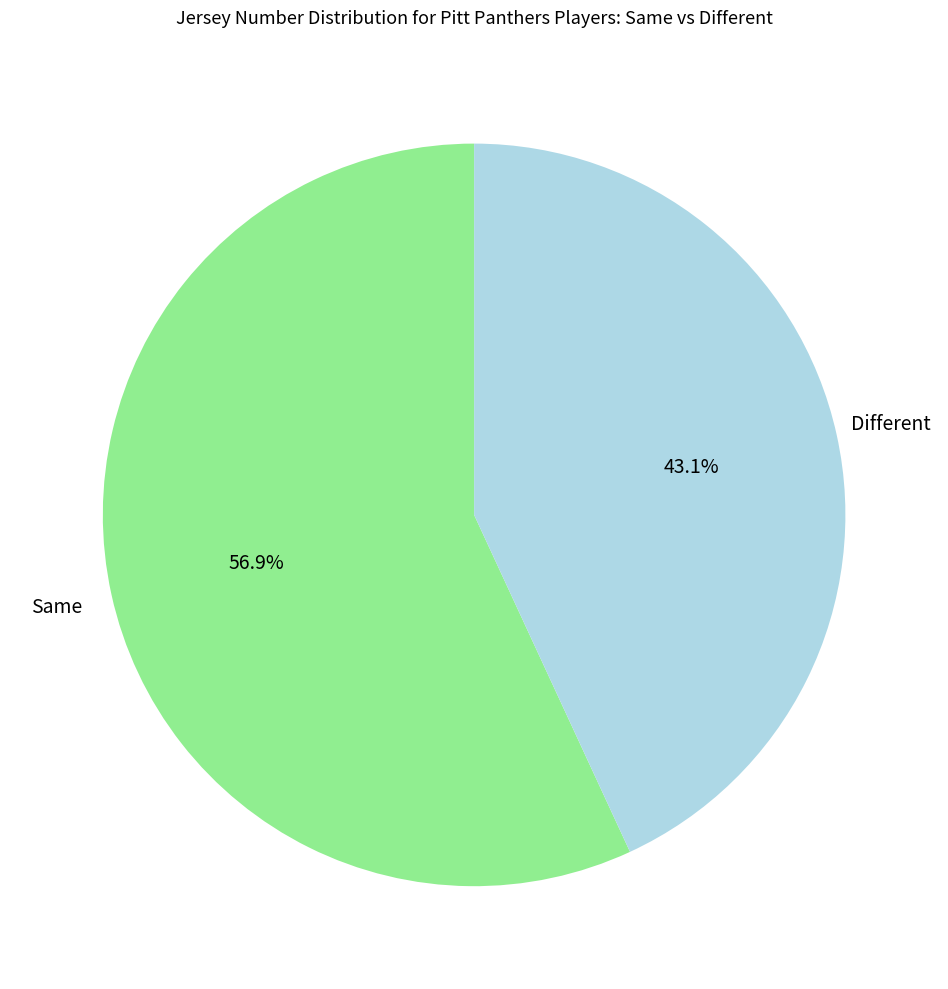

Count the number of slices in the pie.

2